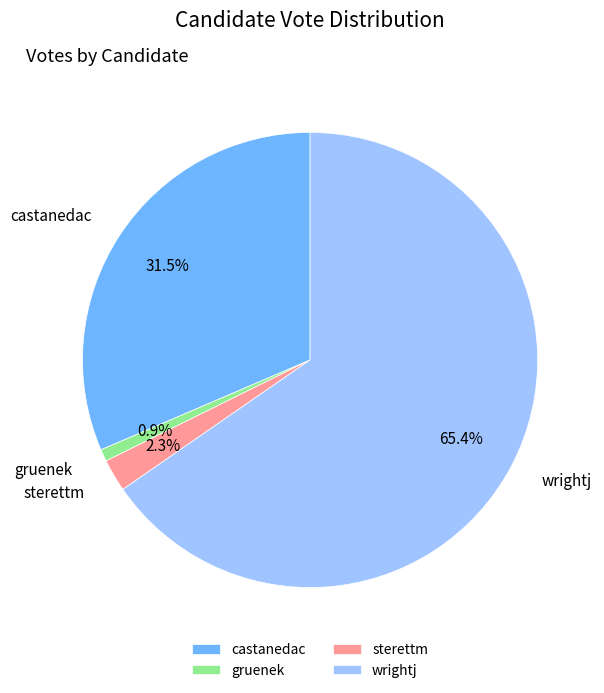

Does wrightj account for over 50% of the chart?

Yes